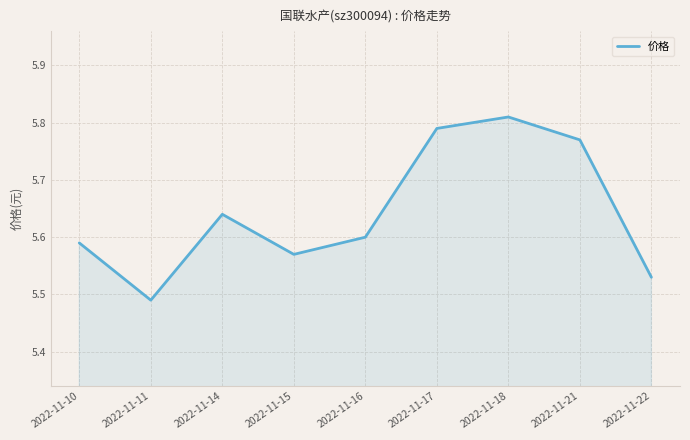

Which has a higher value, 2022-11-17 or 2022-11-22?

2022-11-17